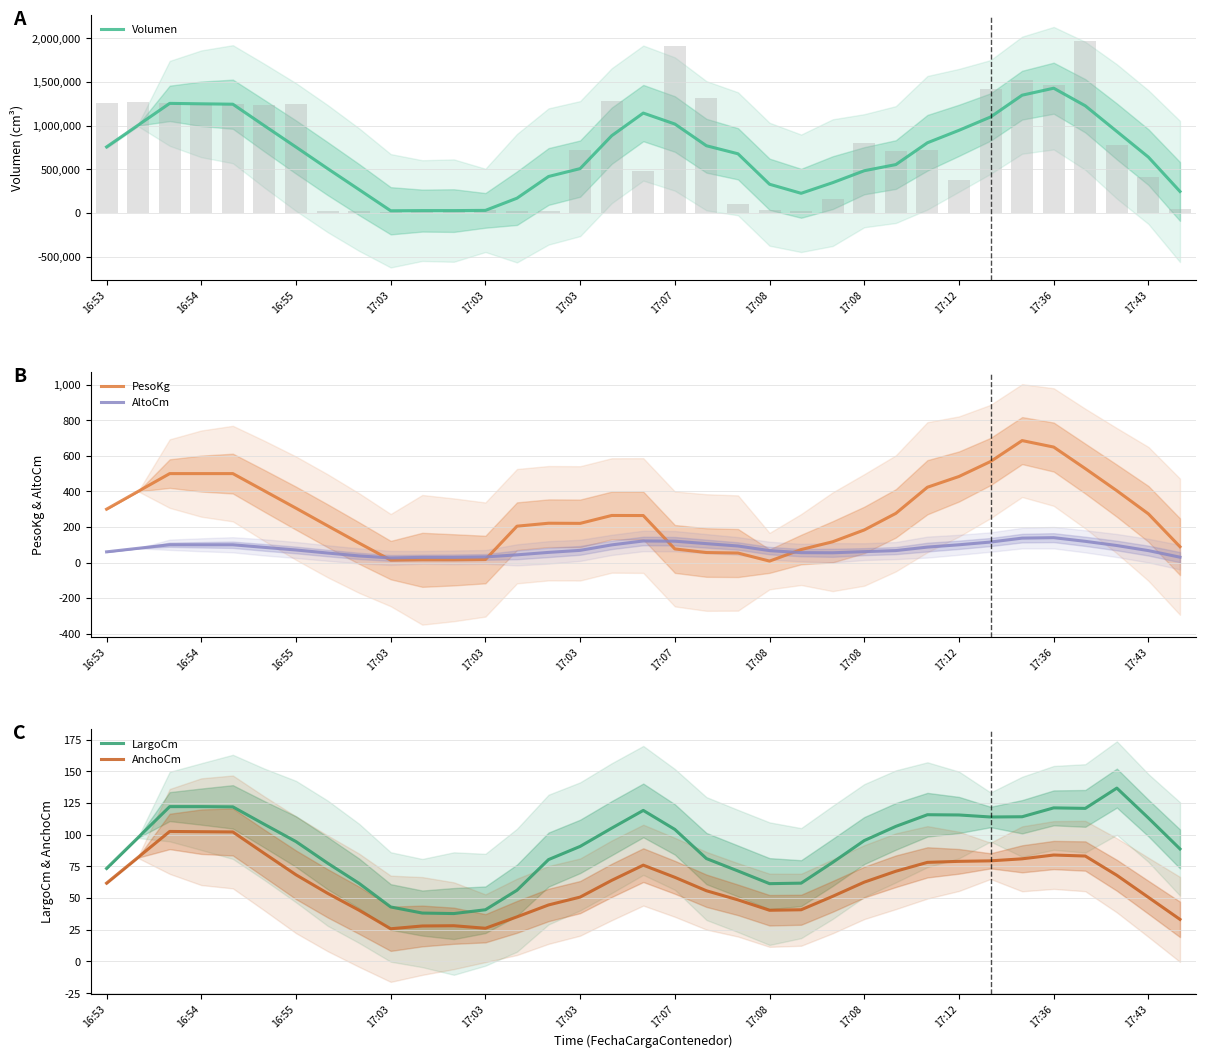

Which series has the largest total across all categories?

Volumen